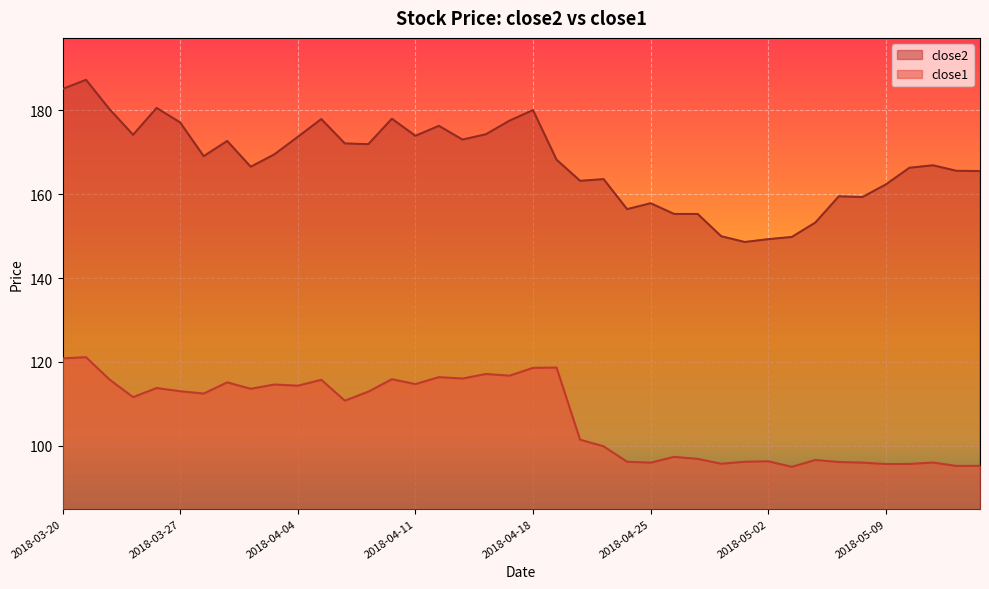

What is the sum of all close2 values?

6707.7